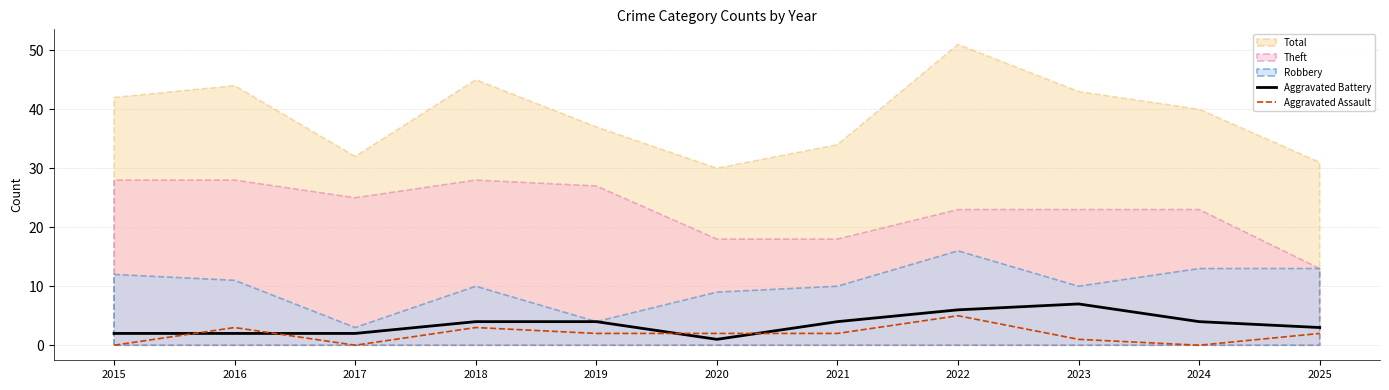

What is the sum of all Aggravated Battery values?

39